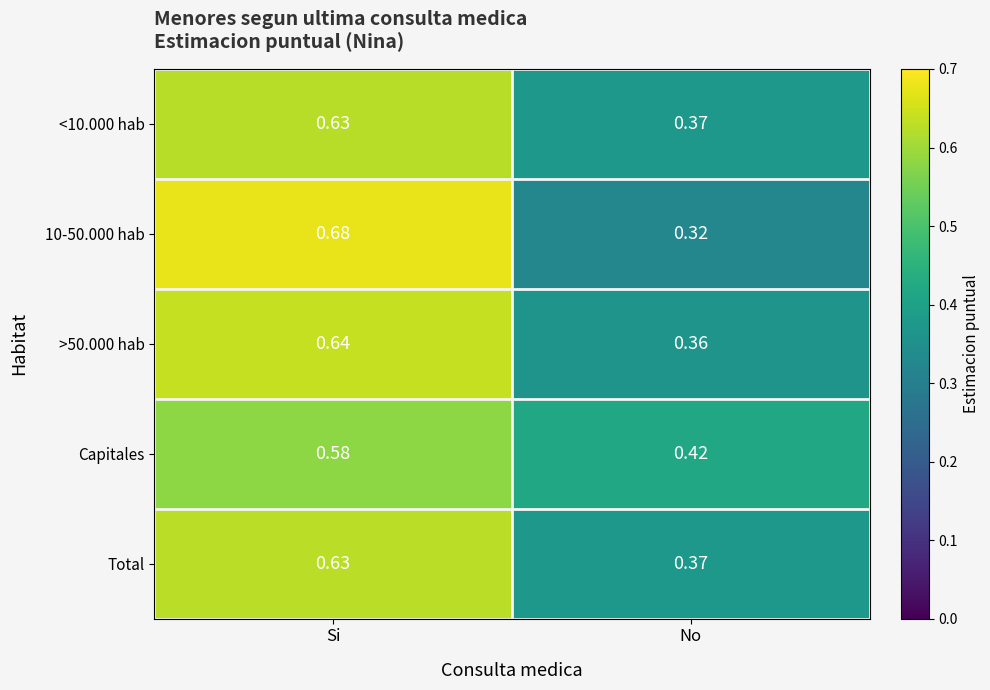

At which label does 10-50.000 hab reach its minimum?

No